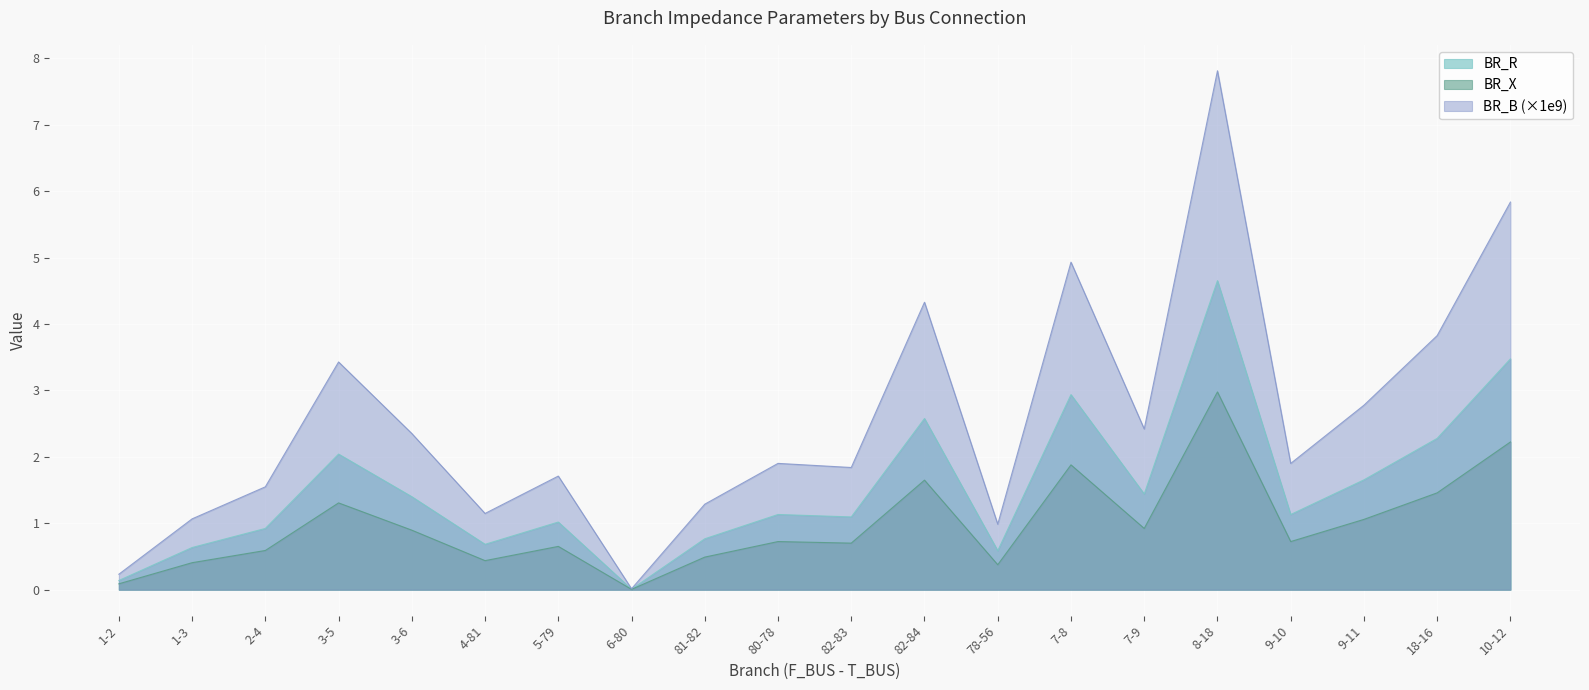

What is the difference between the maximum and second lowest values in the BR_X series?

2.9